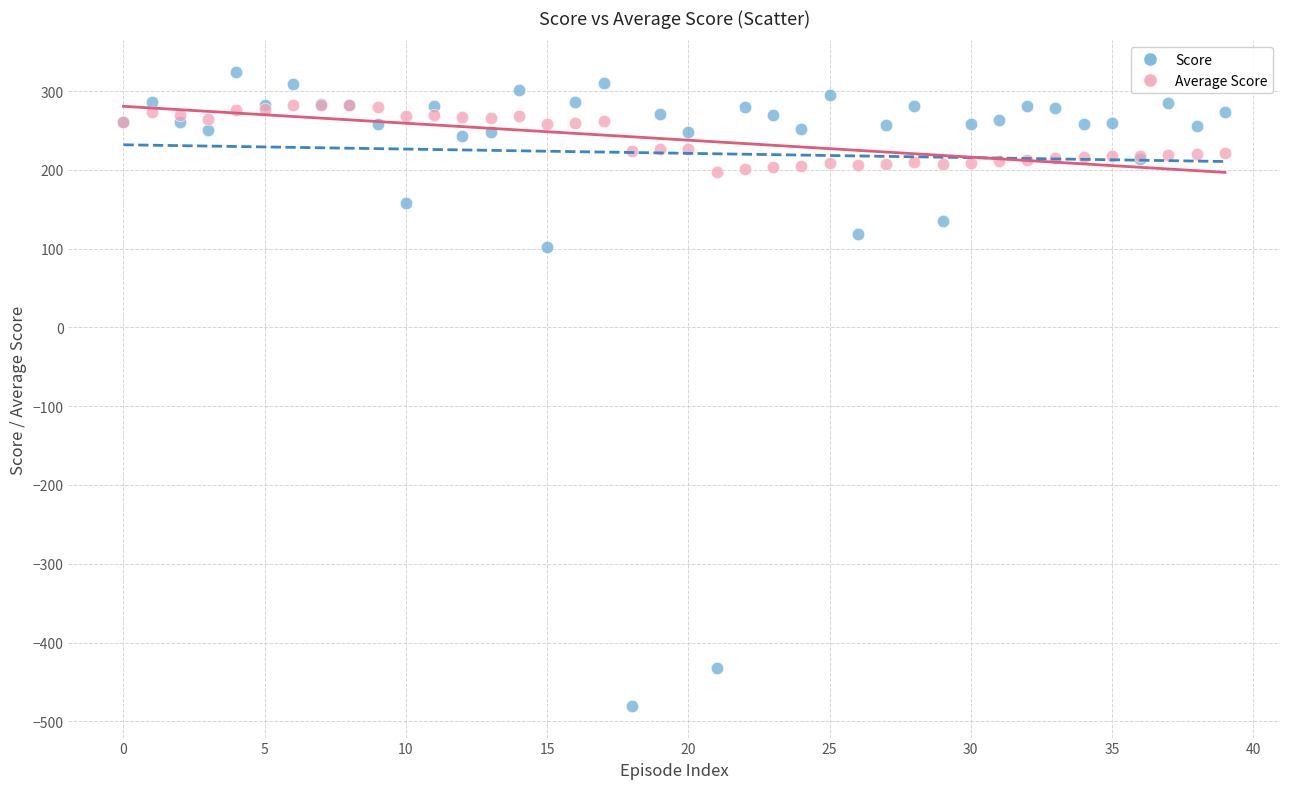

In the Score series, what Y value is closest to -78?

102.7